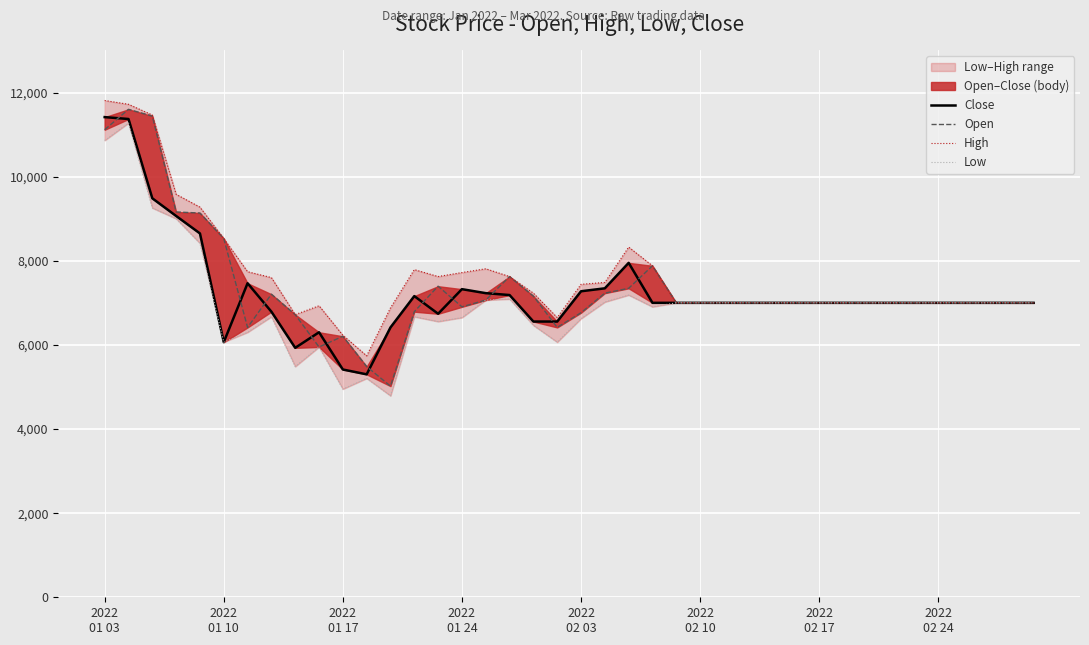

True or false: Low and Open cross at least once.

False